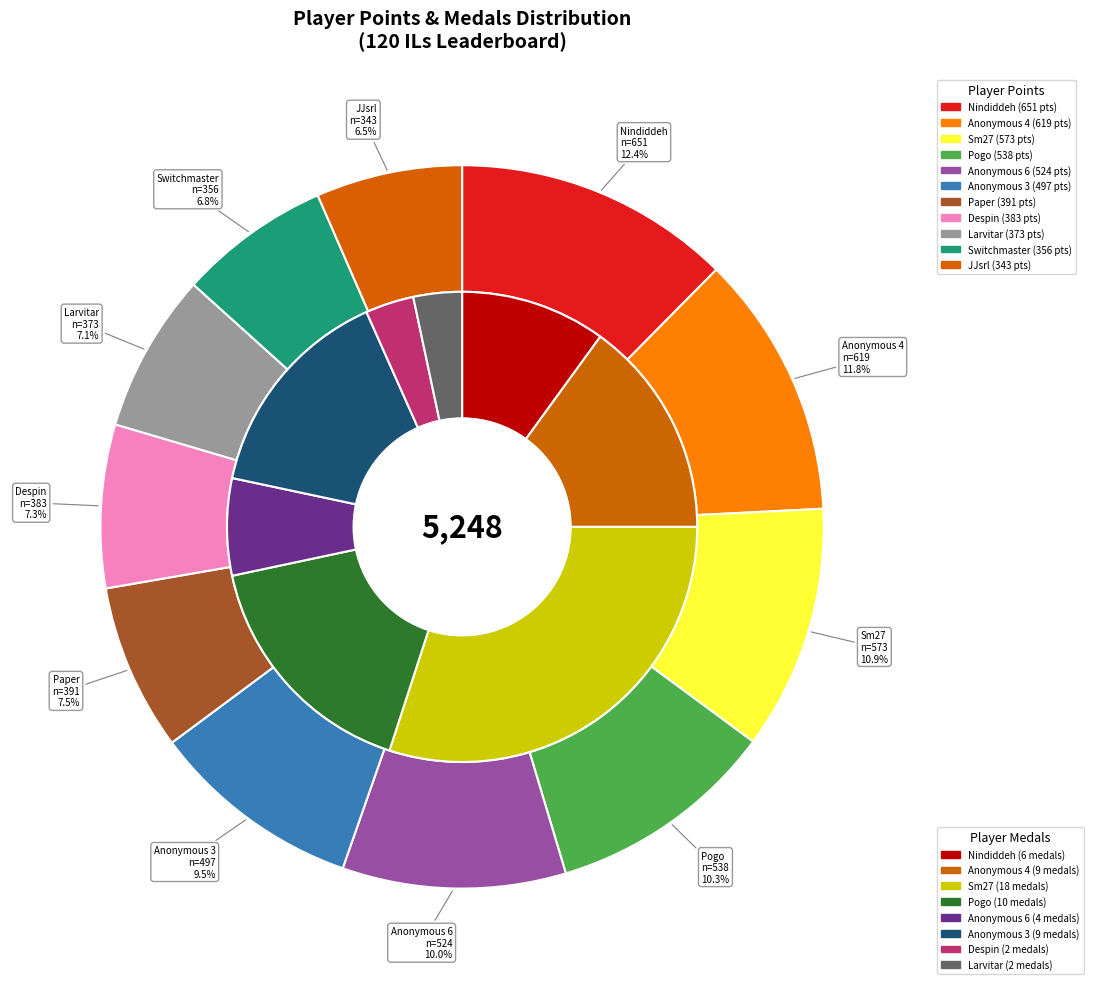

Rank the categories by value from highest to lowest.

Nindiddeh, Anonymous 4, Sm27, Pogo, Anonymous 6, Anonymous 3, Paper, Despin, Larvitar, Switchmaster, JJsrl